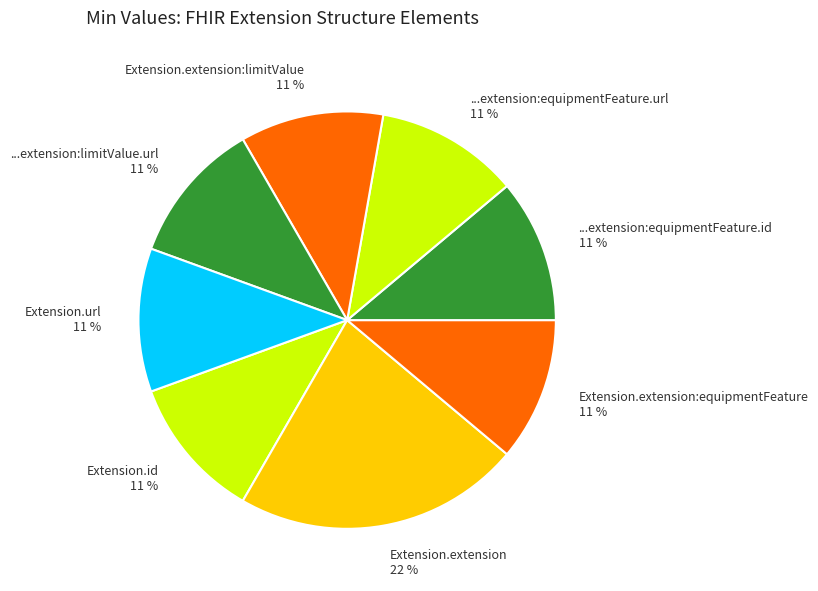

What is the largest slice in the pie chart?

Extension.extension